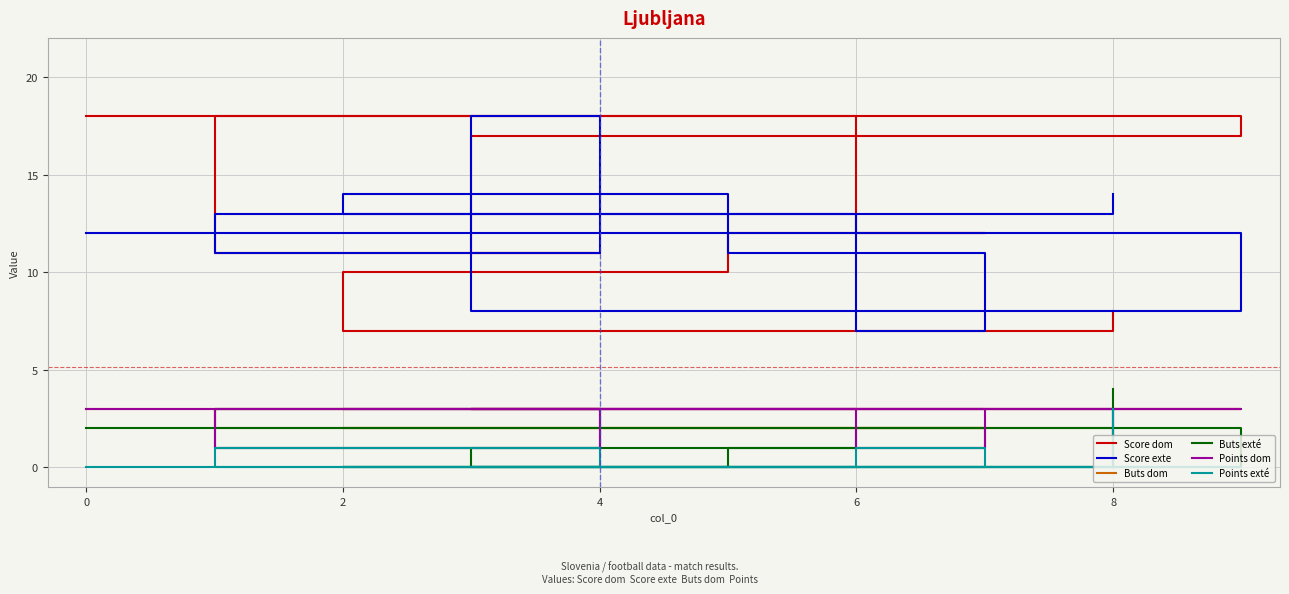

Which series ends up on top after the final intersection of Buts exté and Buts dom?

Buts exté